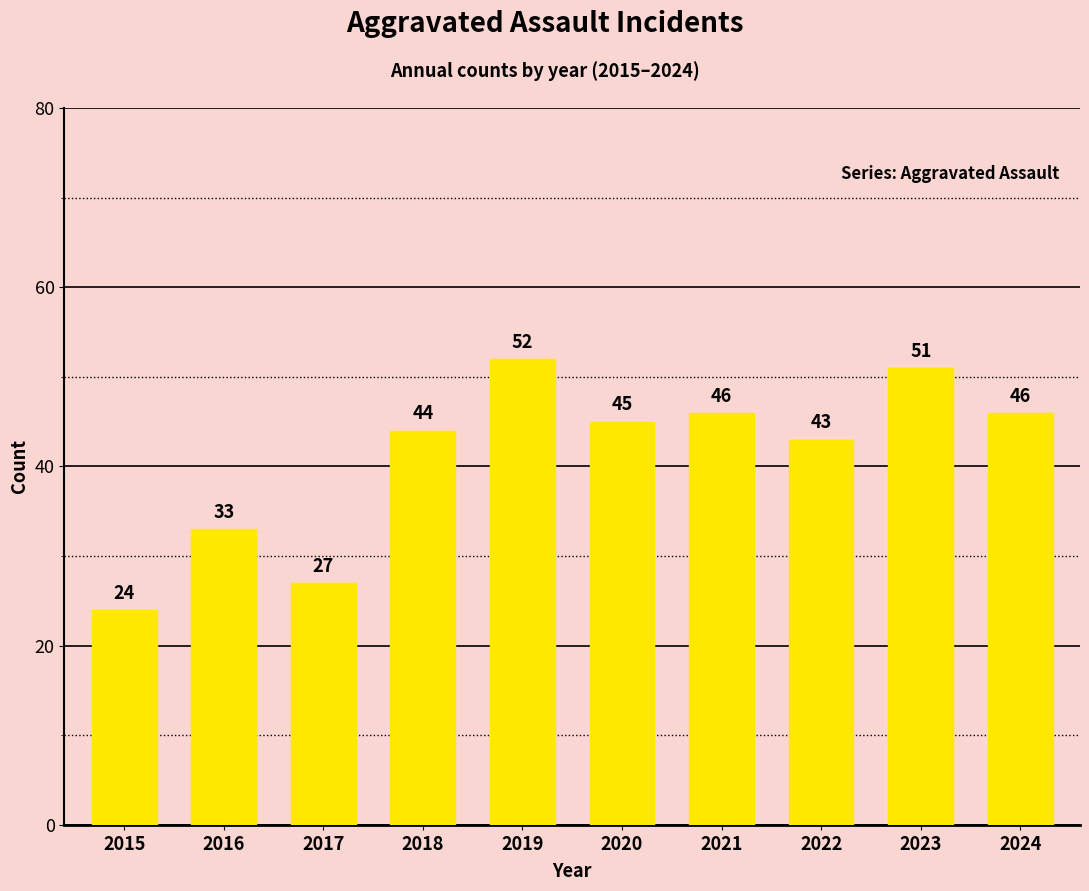

What is the ratio of the value at 2024 to the value at 2019?

0.9